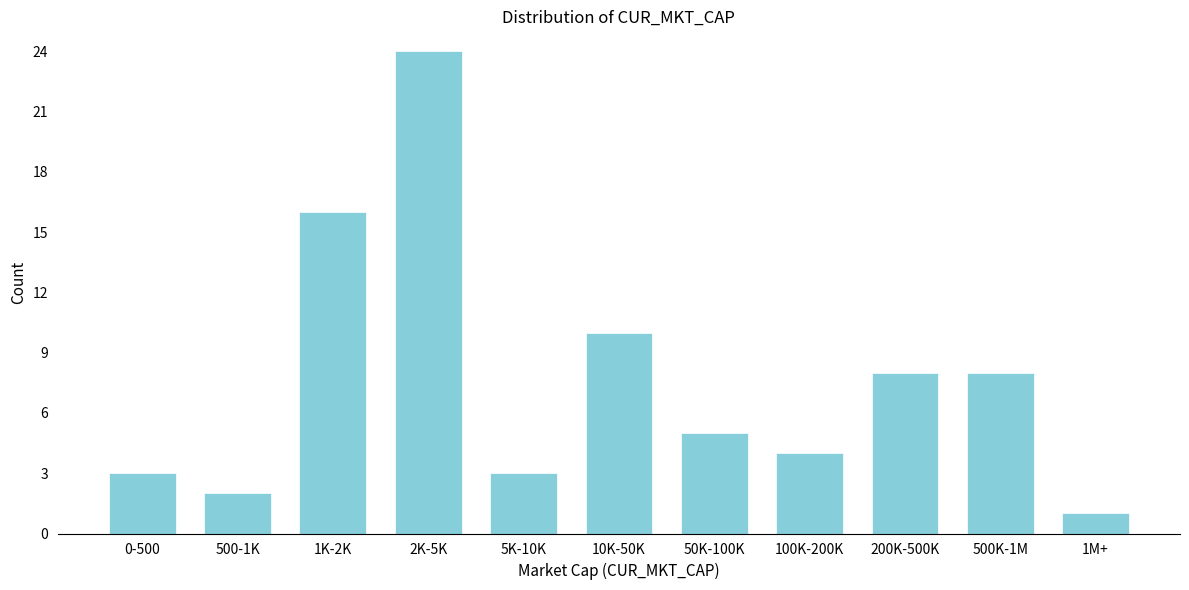

Reading left to right, extract all data points from this chart.

0-500=3	500-1K=2	1K-2K=16	2K-5K=24	5K-10K=3	10K-50K=10	50K-100K=5	100K-200K=4	200K-500K=8	500K-1M=8	1M+=1